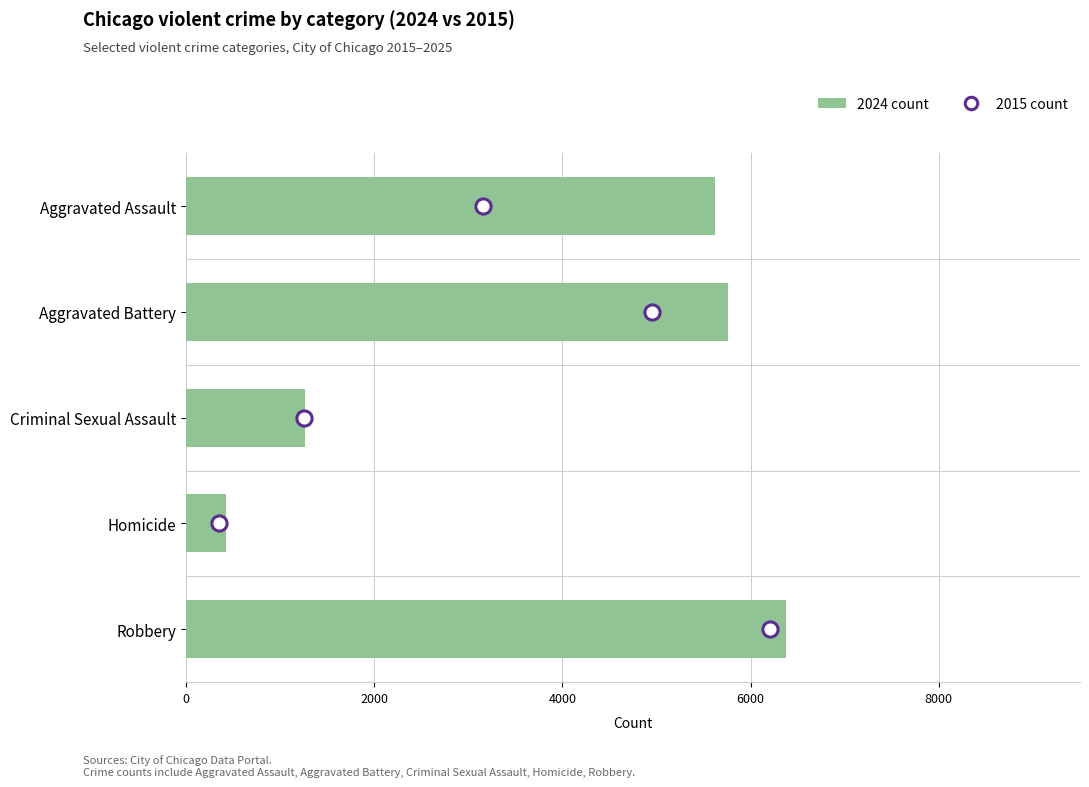

At how many categories does at least one series exceed 714?

4